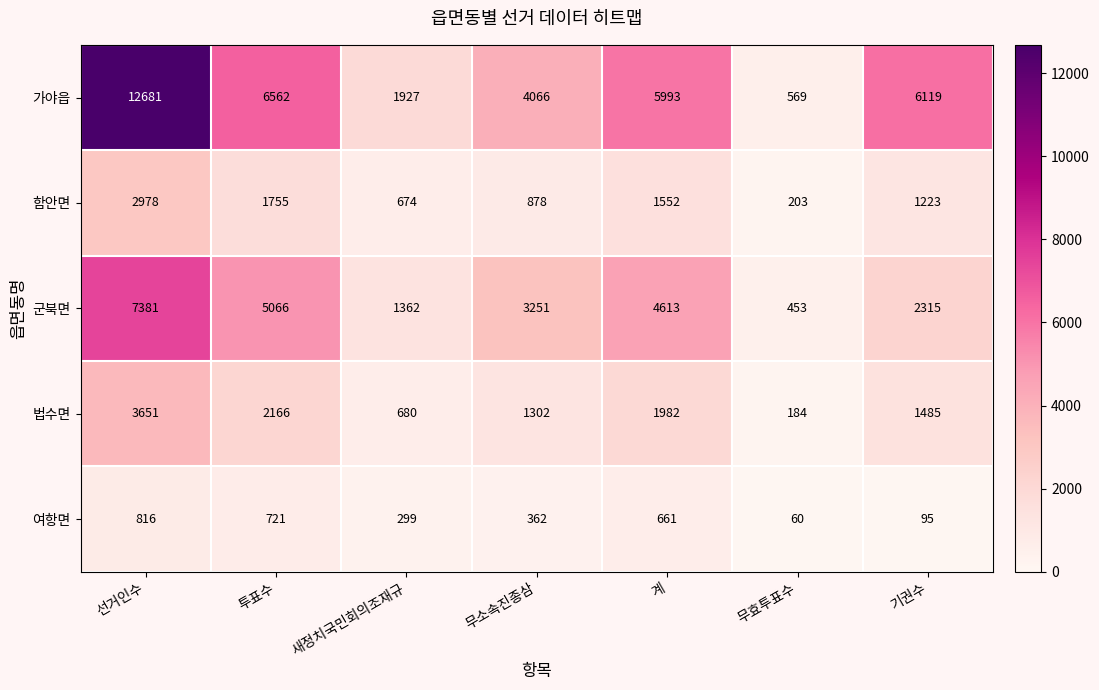

Rank the series at 투표수 from highest to lowest value.

가야읍, 군북면, 법수면, 함안면, 여항면